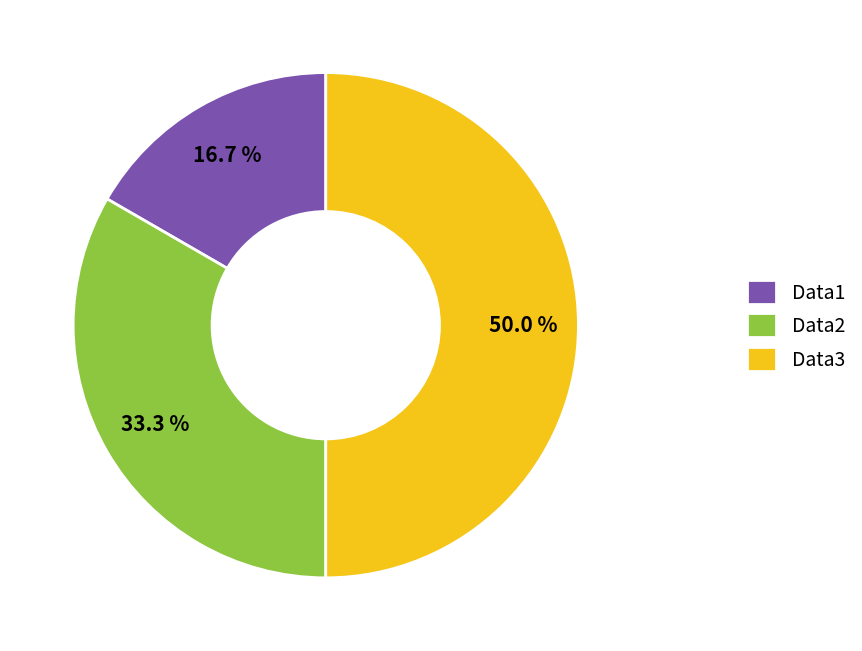

To the nearest percent, what percentage of the pie is Data2?

33%